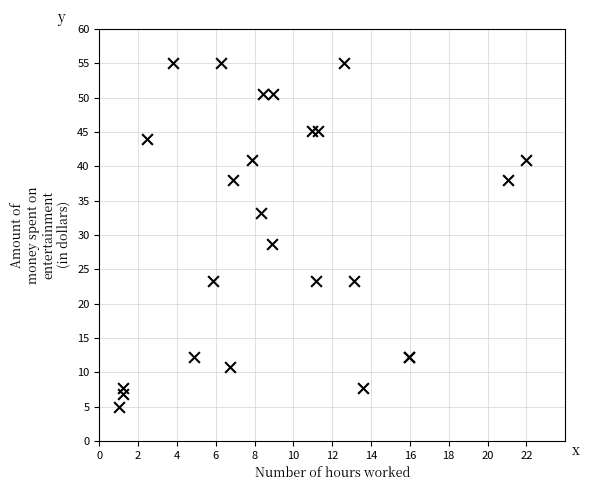

What Y value in the scatter plot is closest to 30?

28.7